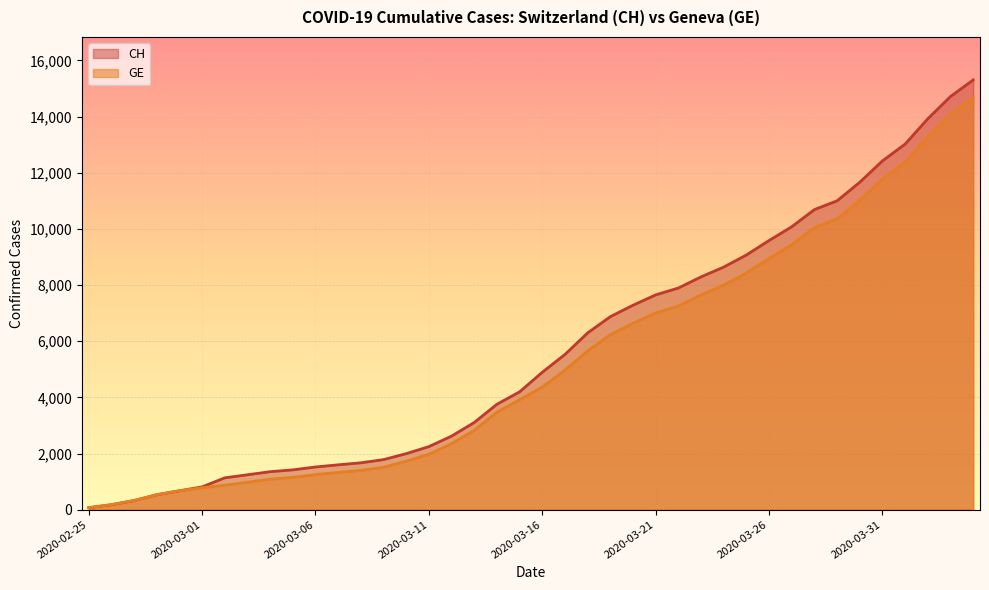

List the series in order of their overall mean, highest first.

CH, GE